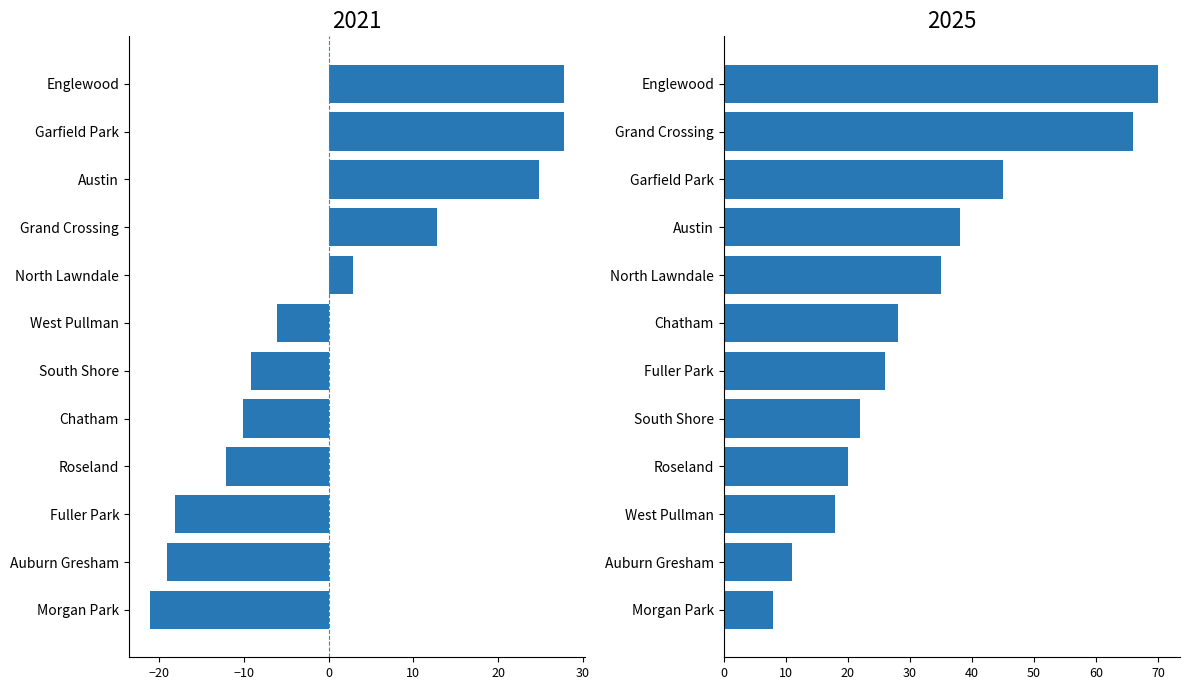

How many values in the 2025 series are below 28?

6